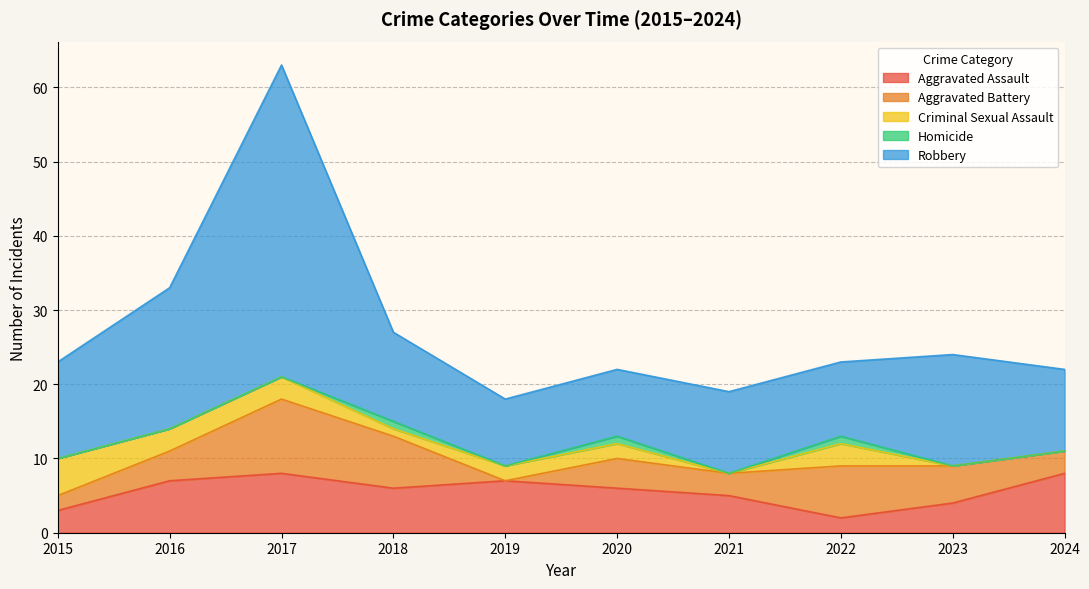

At 2022, list the series in order from largest to smallest.

Robbery, Aggravated Battery, Criminal Sexual Assault, Aggravated Assault, Homicide